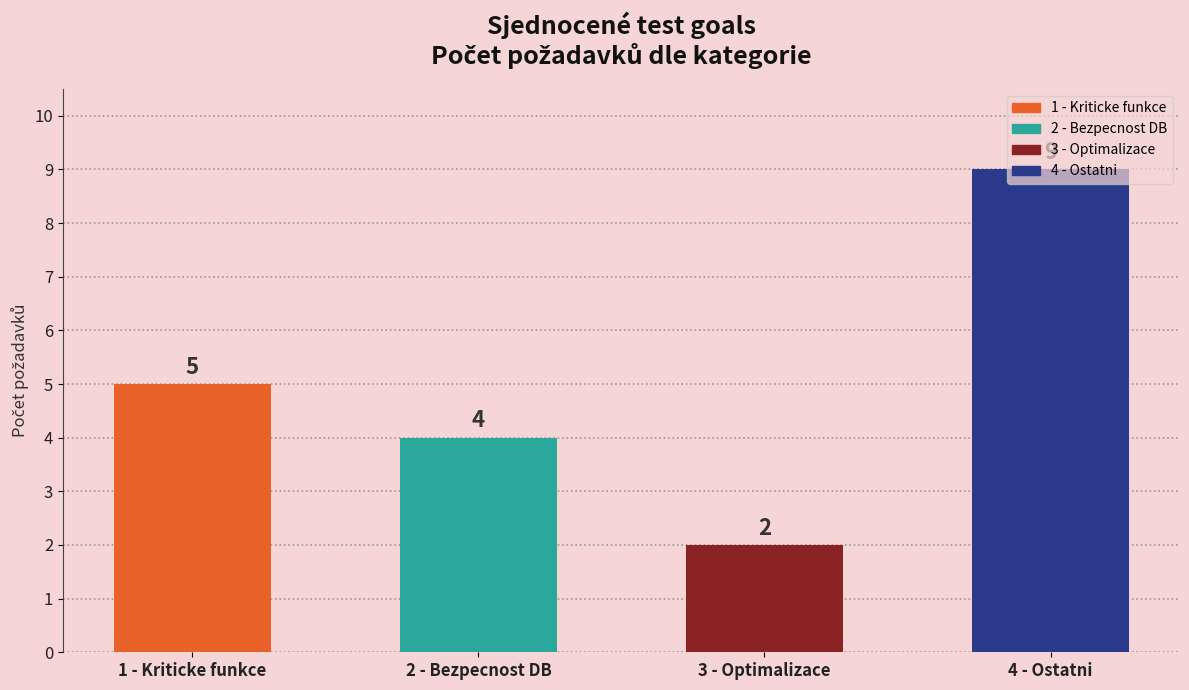

How many values exceed 5?

1